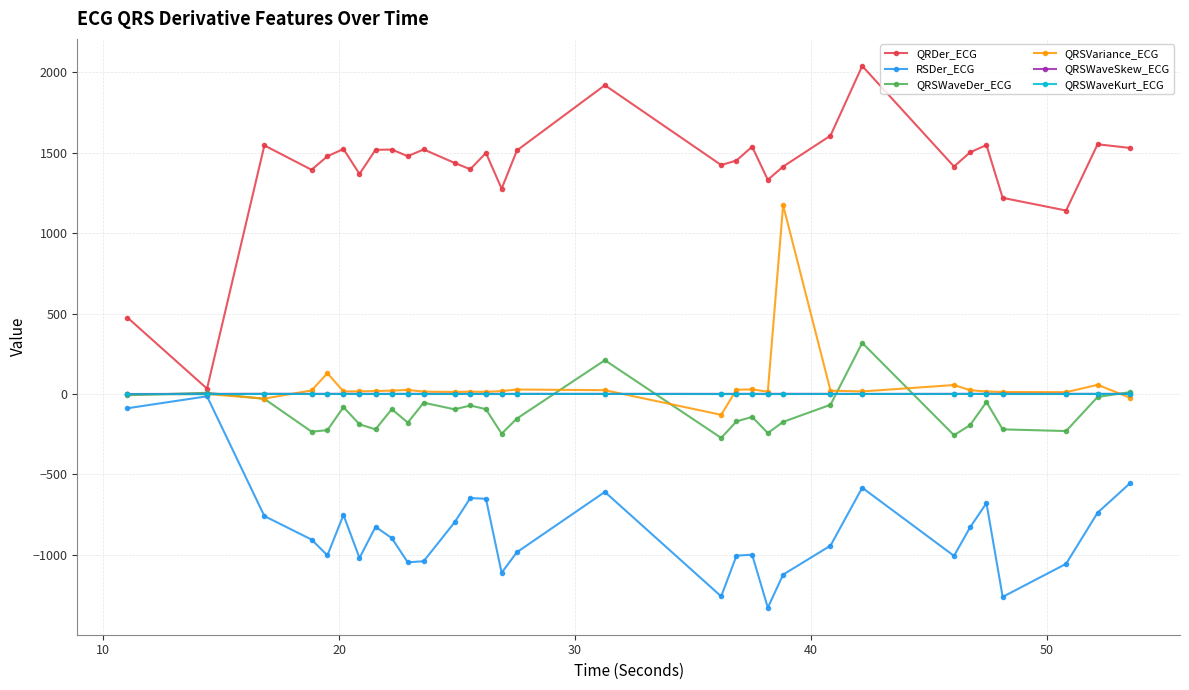

Which series has the largest total across all categories?

QRDer_ECG